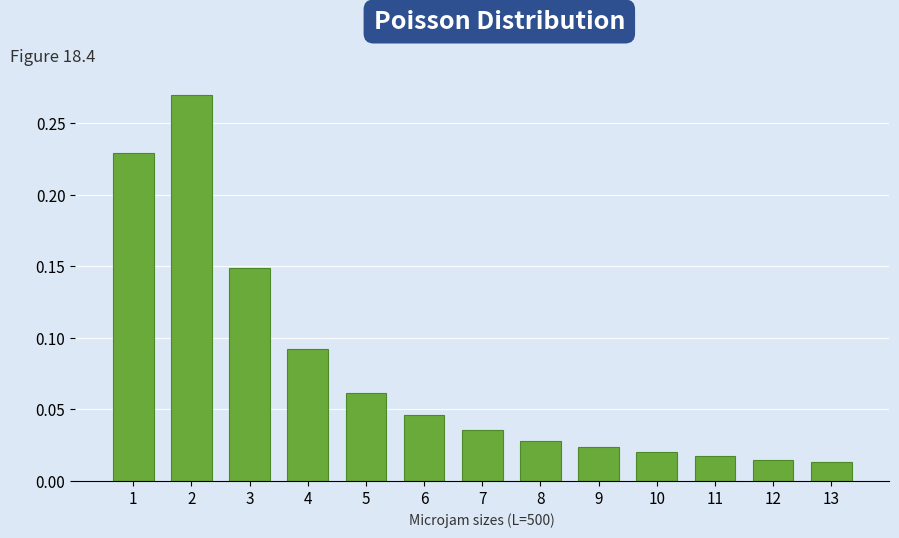

What is the sum of all values?

1.0